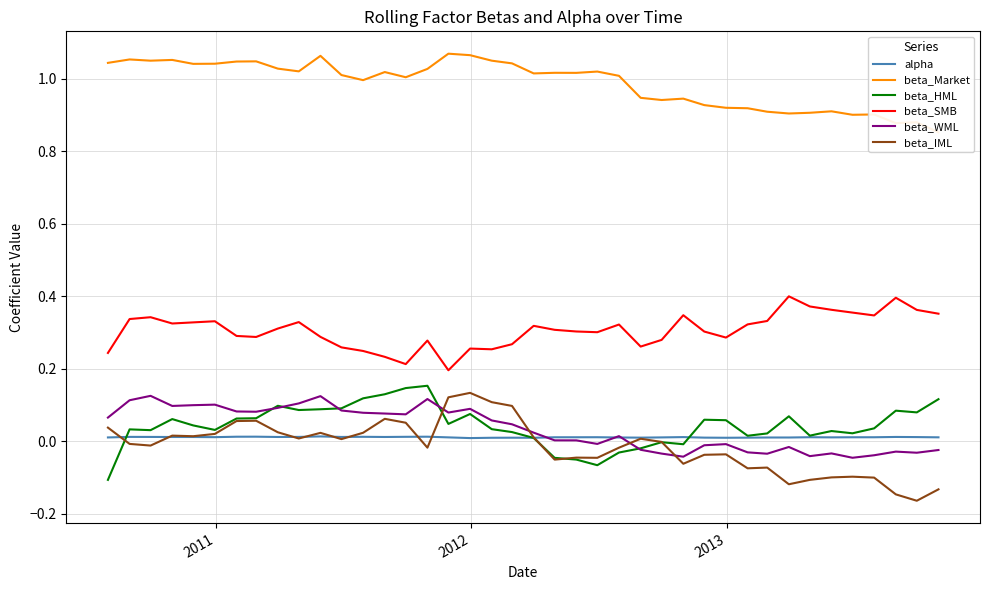

What is the difference between the maximum and minimum values in the beta_IML series?

0.3